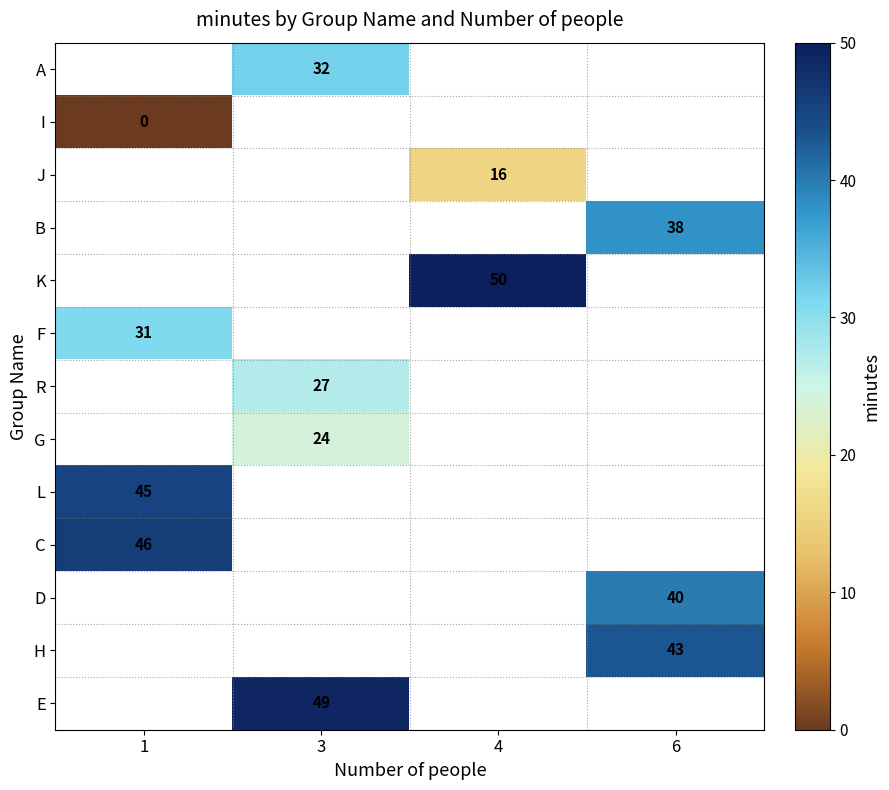

The value of K at 4 is 50. True or false?

True